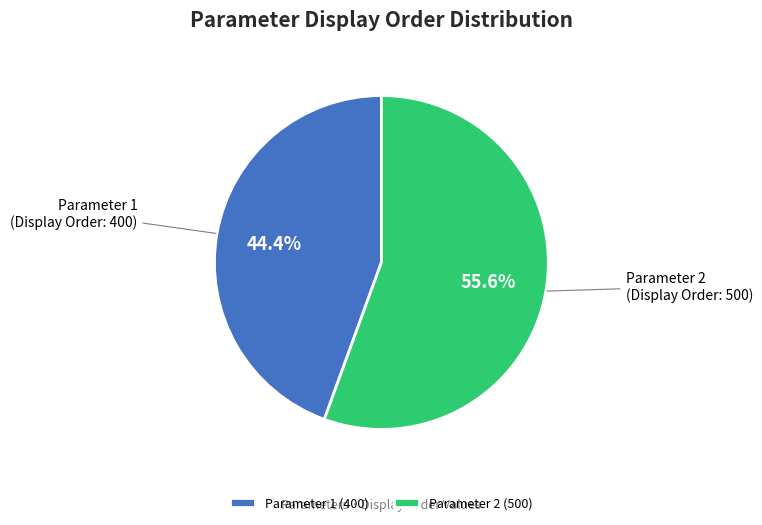

What is the total percentage of Parameter 2 and Parameter 1?

100.0%